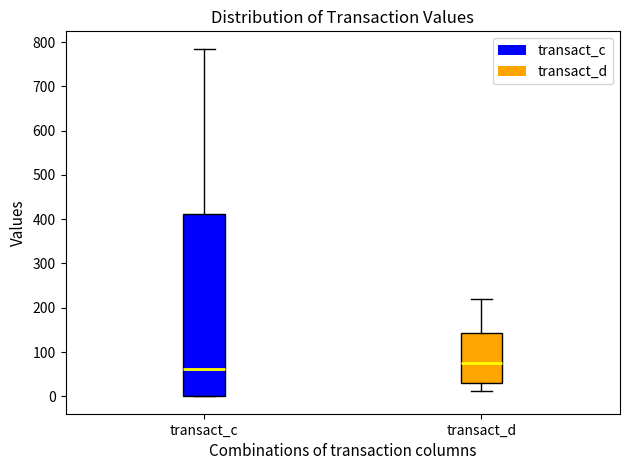

Reading left to right, transcribe this box plot: for each box, give where its median line is, the range the box spans, and where its two whiskers end, as read against the y-axis. The values are not printed on the chart, so give them approximately, as read against the axis.

transact_c: median 60, box 0 to 410, whiskers 0 to 790
transact_d: median 80, box 30 to 140, whiskers 10 to 220